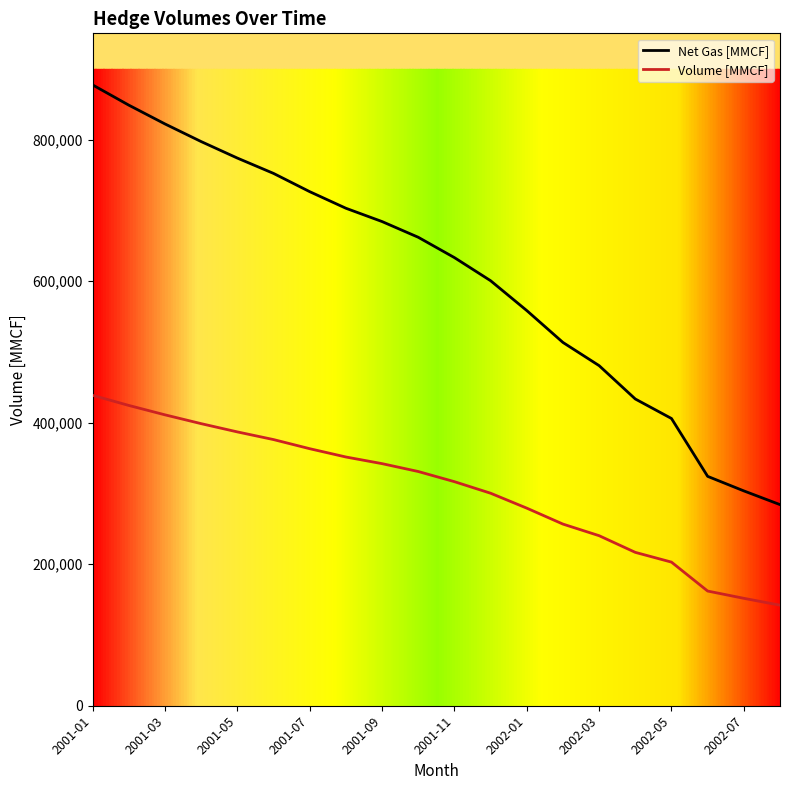

Which series has the largest total across all categories?

Net Gas [MMCF]